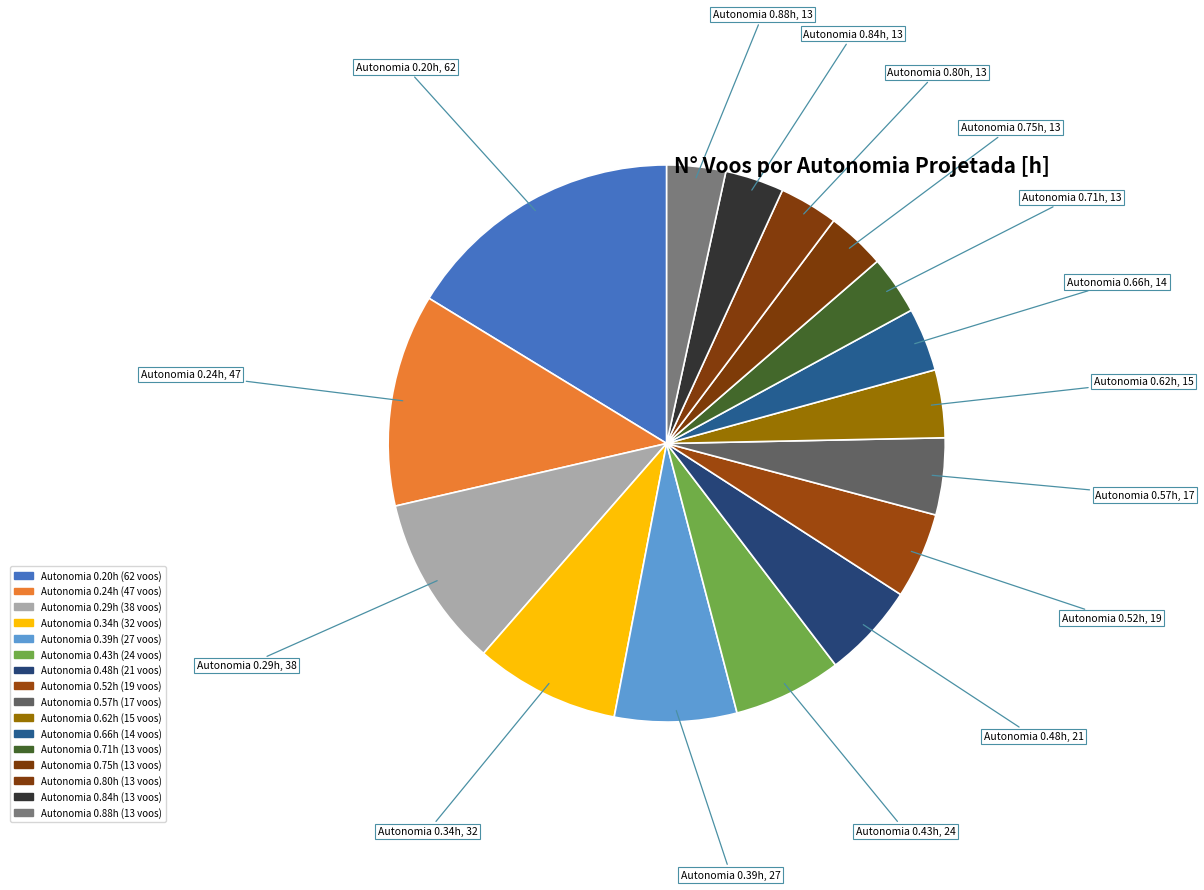

How many segments does this pie chart have?

16